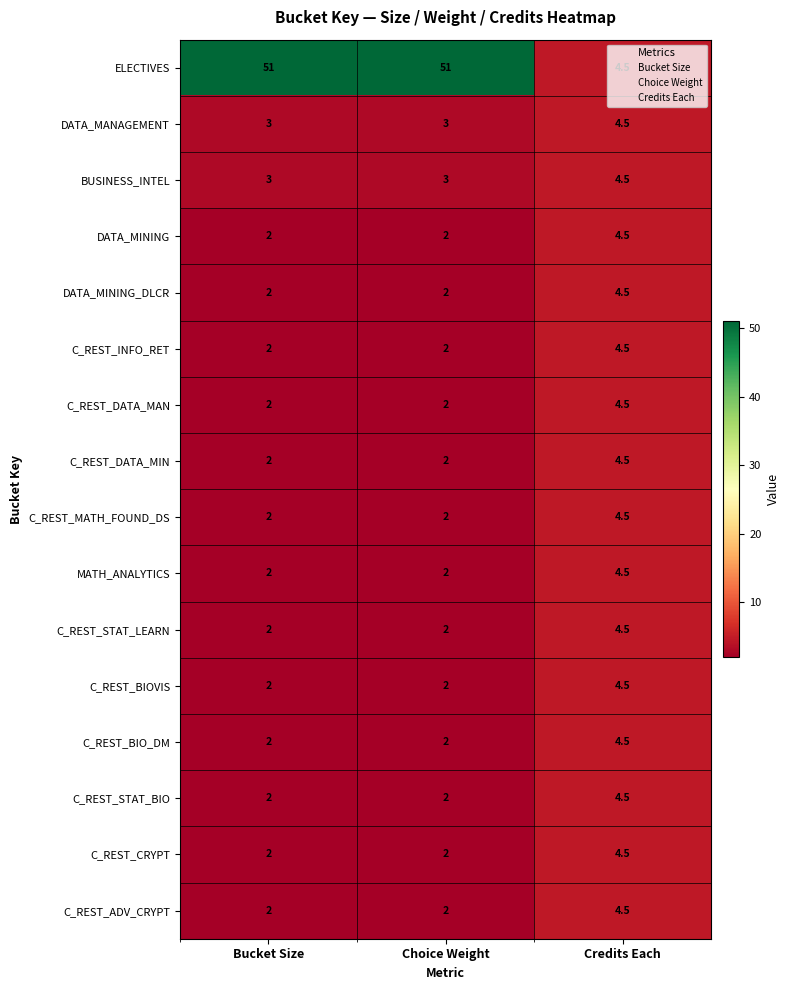

What is the lowest value of the DATA_MINING series?

2.0